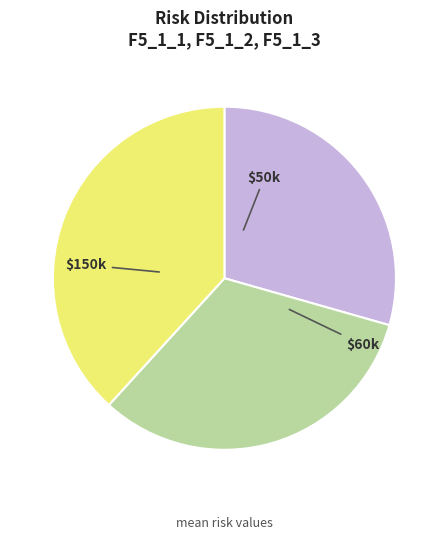

The $60k slice represents 18% of the pie. True or false?

False